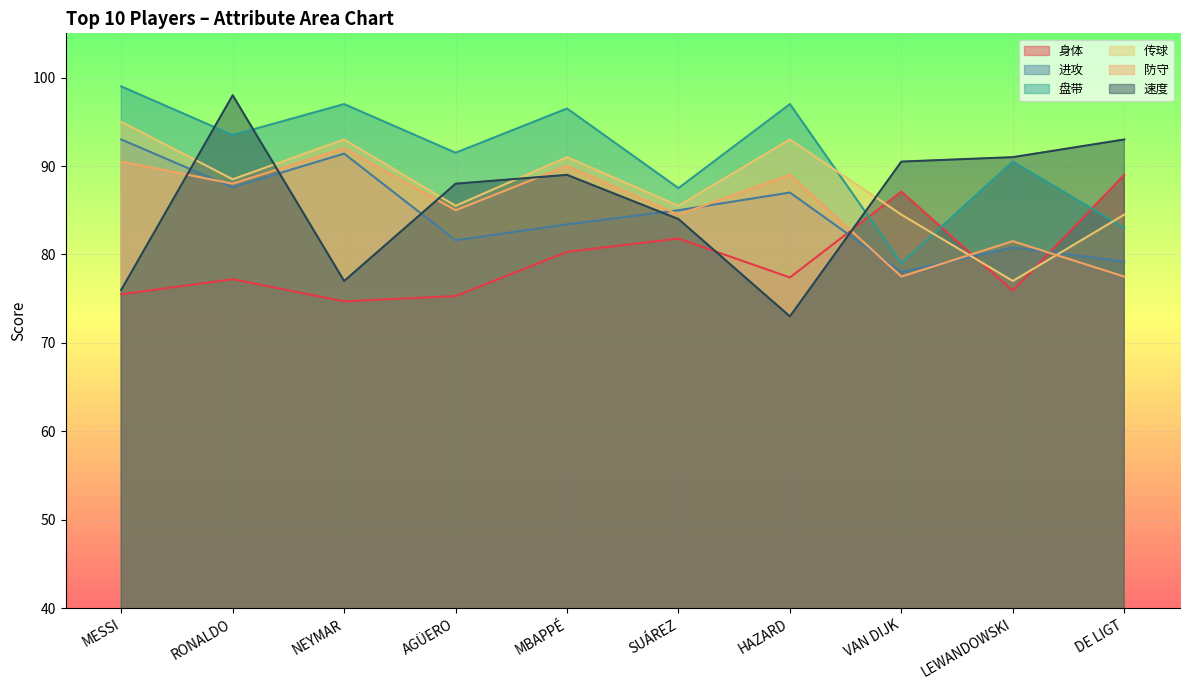

List the series in order of their peak value, lowest first.

身体, 防守, 进攻, 传球, 速度, 盘带